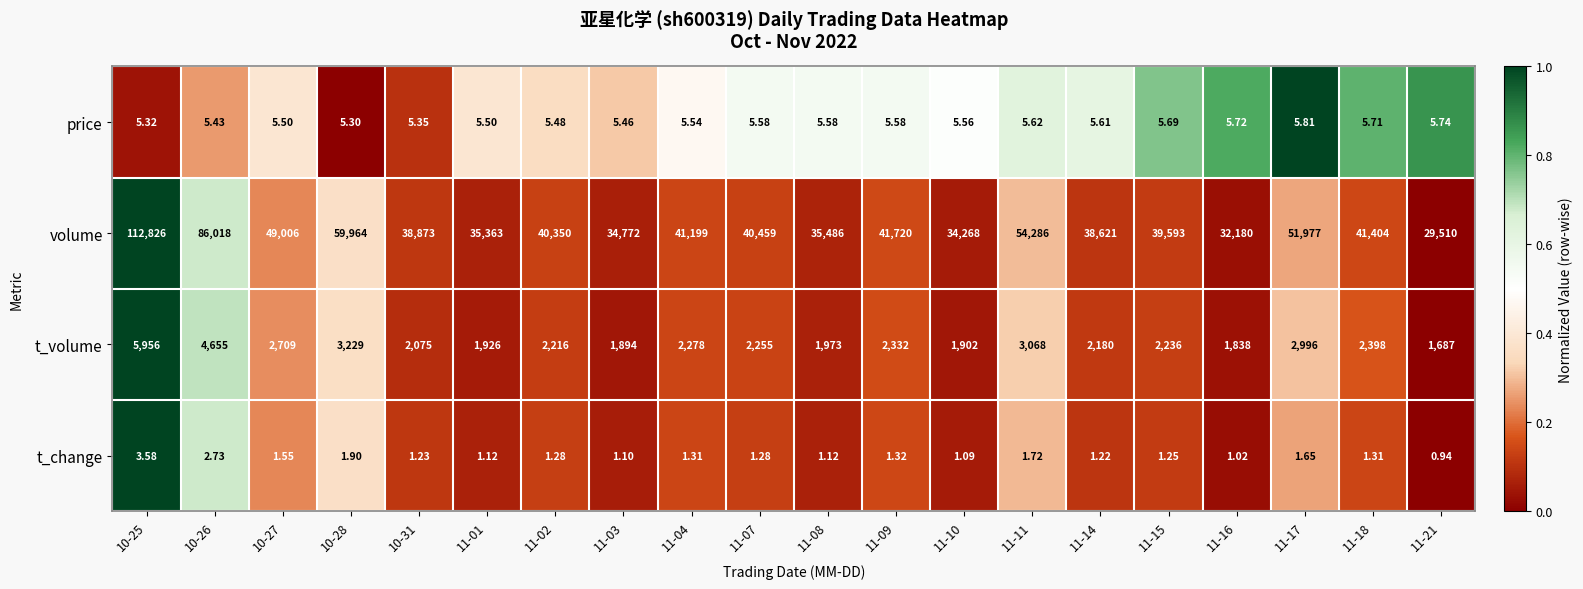

Is the value of t_change at 11-01 greater than the value of price at 10-28?

No